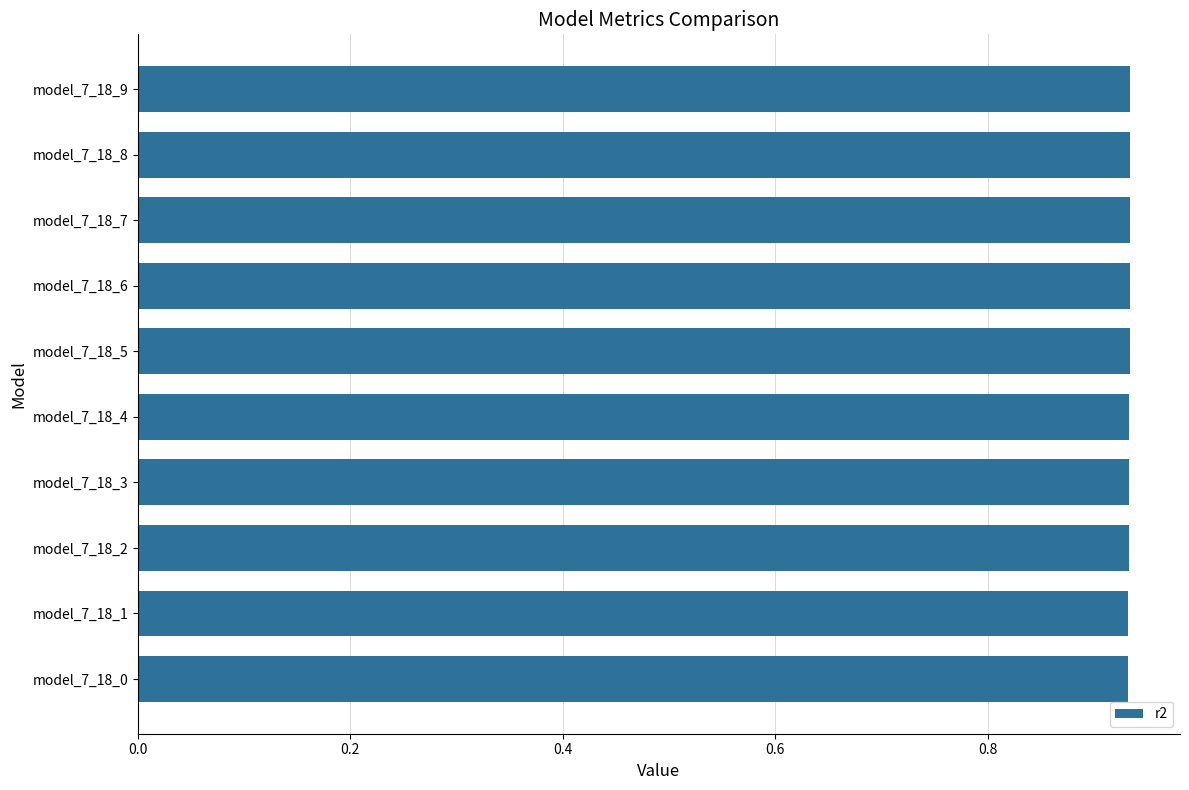

What is the sum of the values at model_7_18_9 and model_7_18_6?

1.9